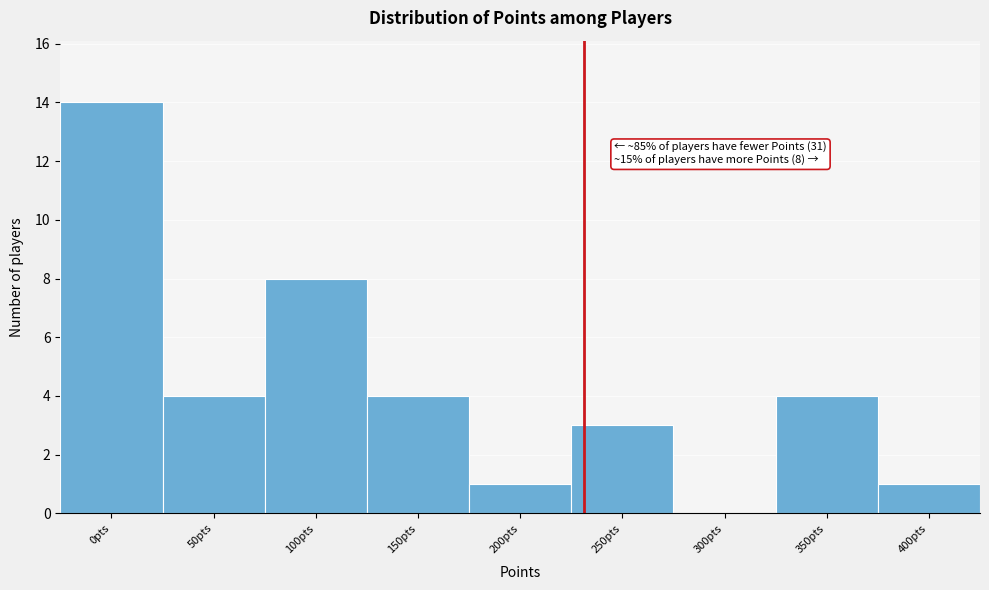

Reading left to right, what are all the values shown in this chart?

0pts=14	50pts=4	100pts=8	150pts=4	200pts=1	250pts=3	300pts=0	350pts=4	400pts=1